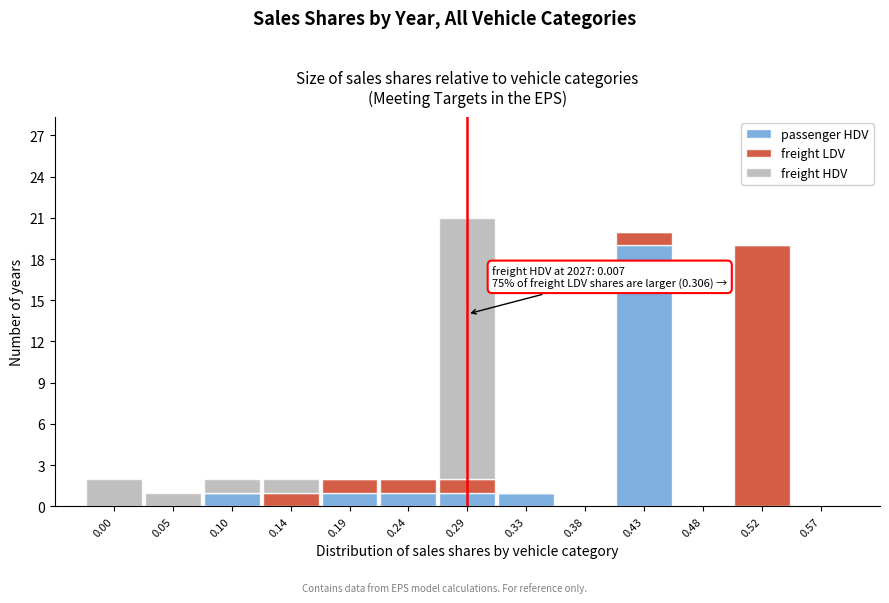

The value of passenger HDV at 0.33 is 1. True or false?

True